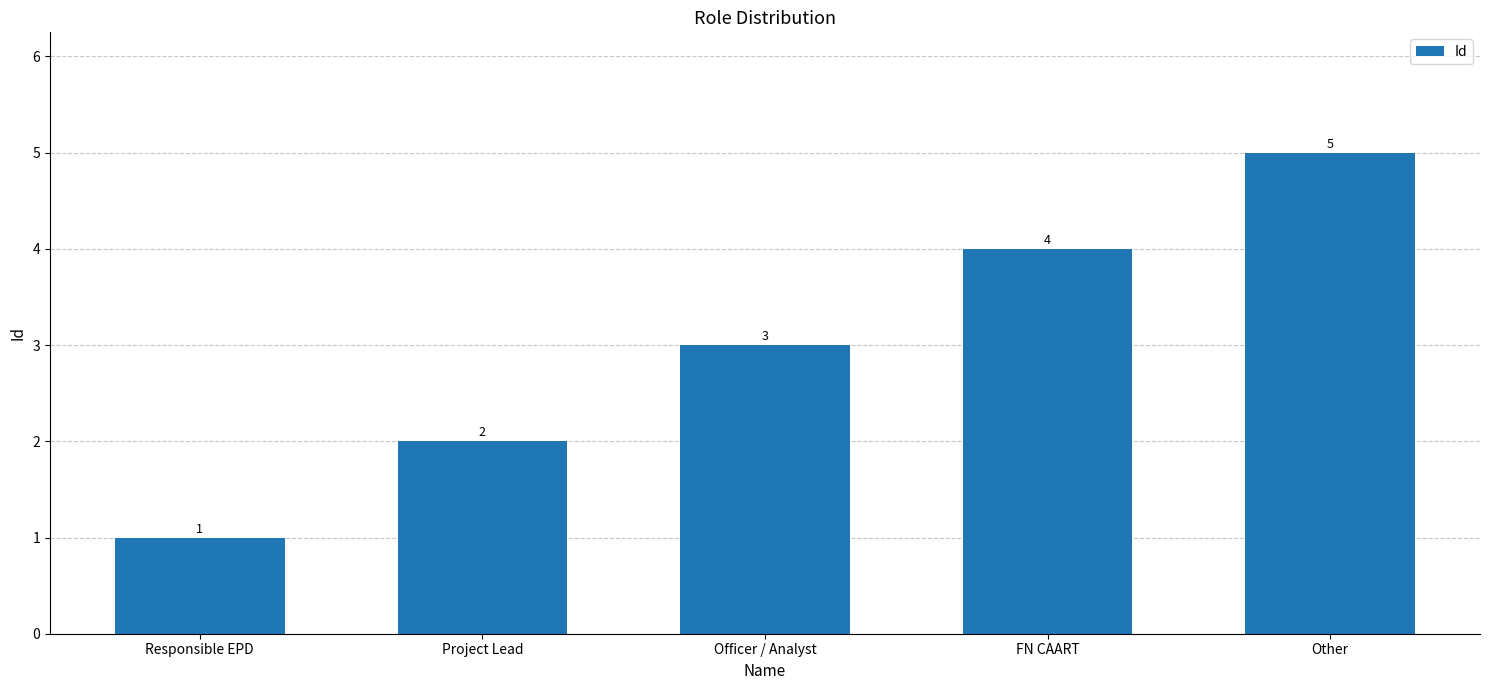

Is it true that the value at Project Lead is 2?

True